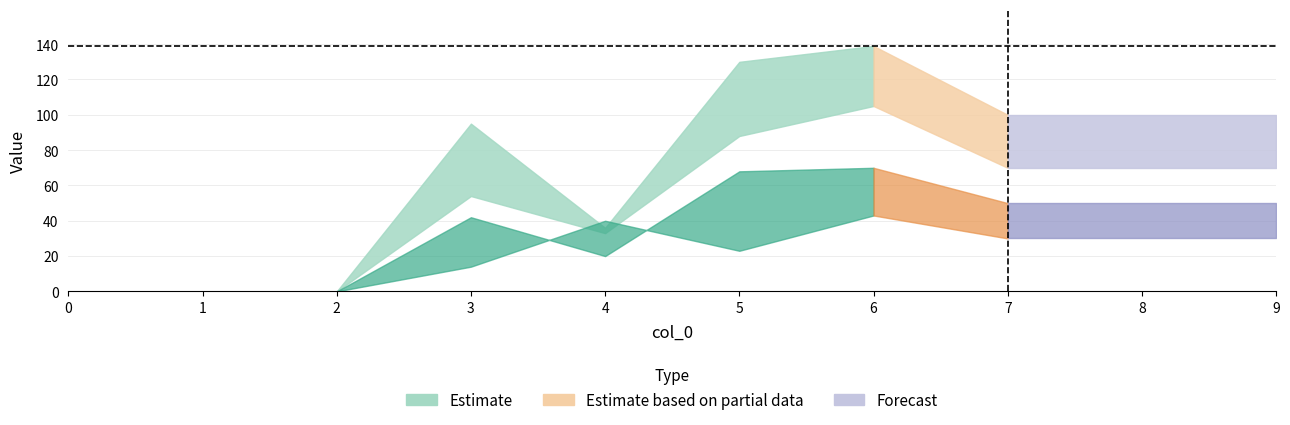

Reading right to left, extract all data points from this chart.

lower_bound: 9=70	8=70	7=70	6=105	5=88	4=33	3=54	2=0	1=0	0=0
mid_low: 9=30	8=30	7=30	6=43	5=23	4=40	3=14	2=0	1=0	0=0
mid_high: 9=50	8=50	7=50	6=70	5=68	4=20	3=42	2=0	1=0	0=0
upper_bound: 9=100	8=100	7=100	6=139	5=130	4=36	3=95	2=0	1=0	0=0